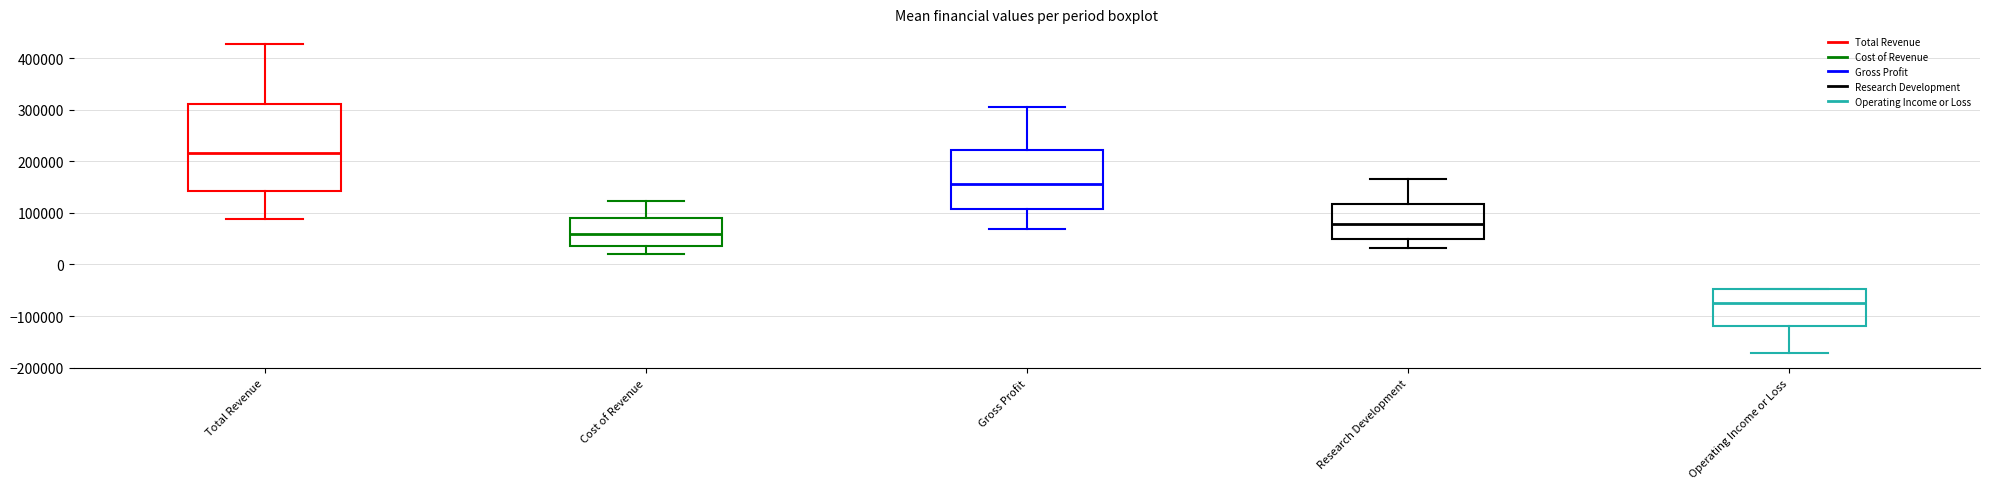

Reading left to right, read every box against the y-axis: the position of its median line, the range the box covers, and the ends of its whiskers. The values are not printed on the chart, so give them approximately, as read against the axis.

Total Revenue: median 220000, box 140000 to 310000, whiskers 90000 to 430000
Cost of Revenue: median 60000, box 40000 to 90000, whiskers 20000 to 120000
Gross Profit: median 160000, box 110000 to 220000, whiskers 70000 to 300000
Research Development: median 80000, box 50000 to 120000, whiskers 30000 to 170000
Operating Income or Loss: median -70000, box -120000 to -50000, whiskers -170000 to -50000